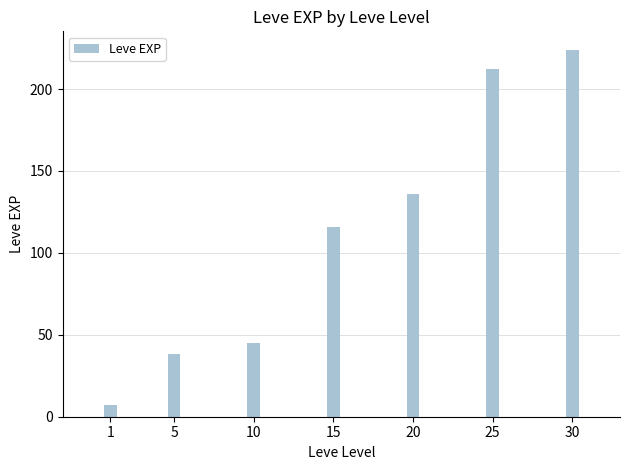

What is the sum of the values at 10 and 15?

161